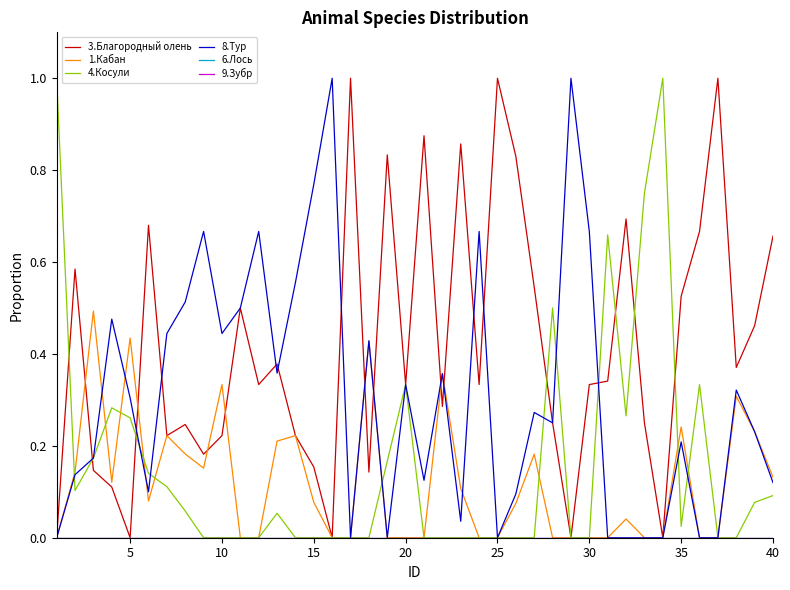

Is this an area chart (filled region under the line)?

No